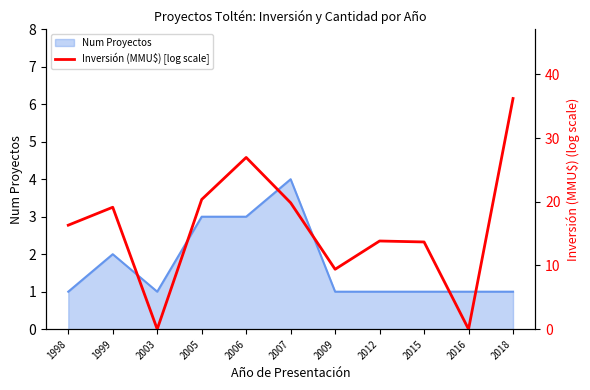

How many data points in Inversión (MMU$) [log scale] are above 16?

6